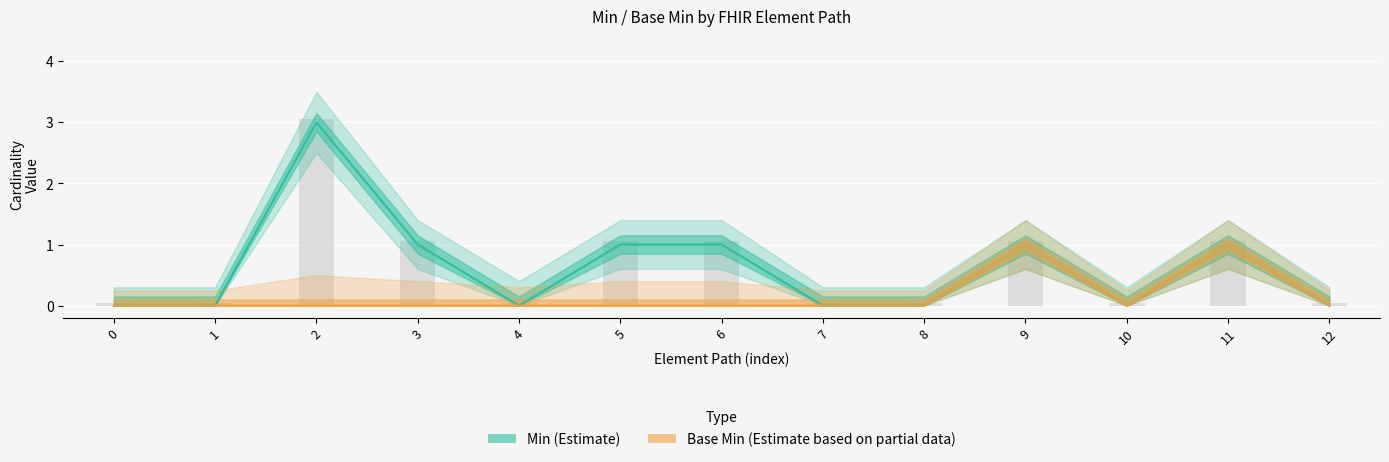

Are the bars grouped side by side (vs. stacked)?

Yes